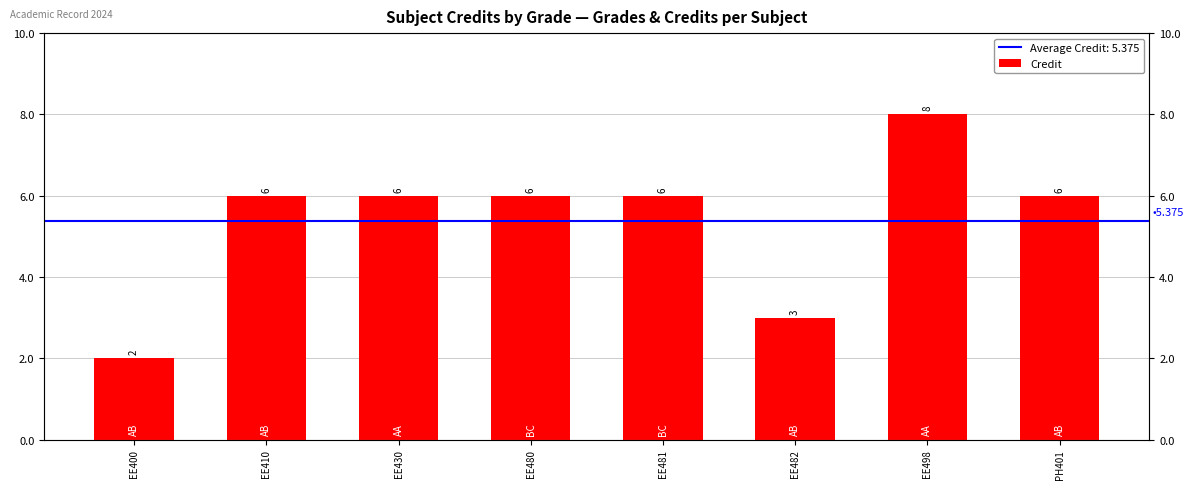

What is the sum of all values?

43